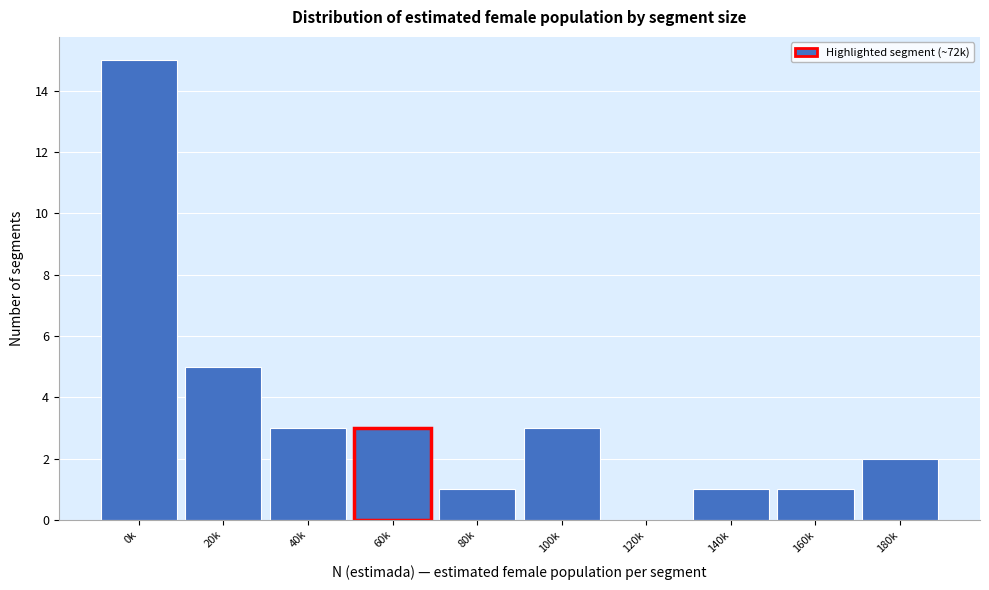

Reading right to left, transcribe all the data shown in this chart.

180k=2	160k=1	140k=1	120k=0	100k=3	80k=1	60k=3	40k=3	20k=5	0k=15